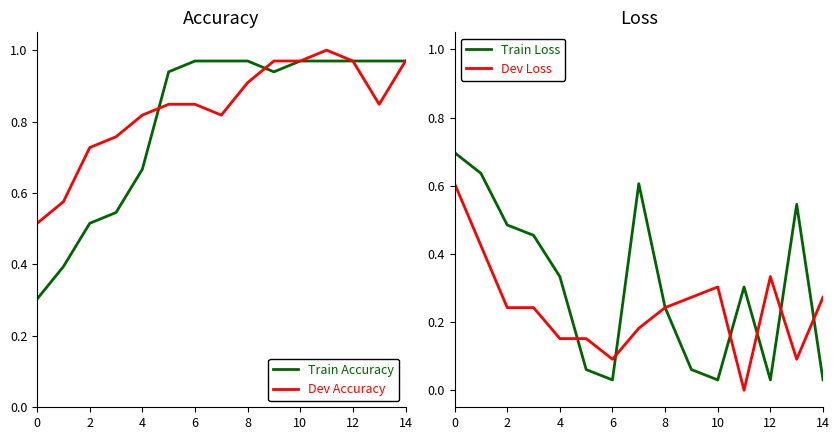

Is it true that Train Accuracy equals 0.4 at 4?

False